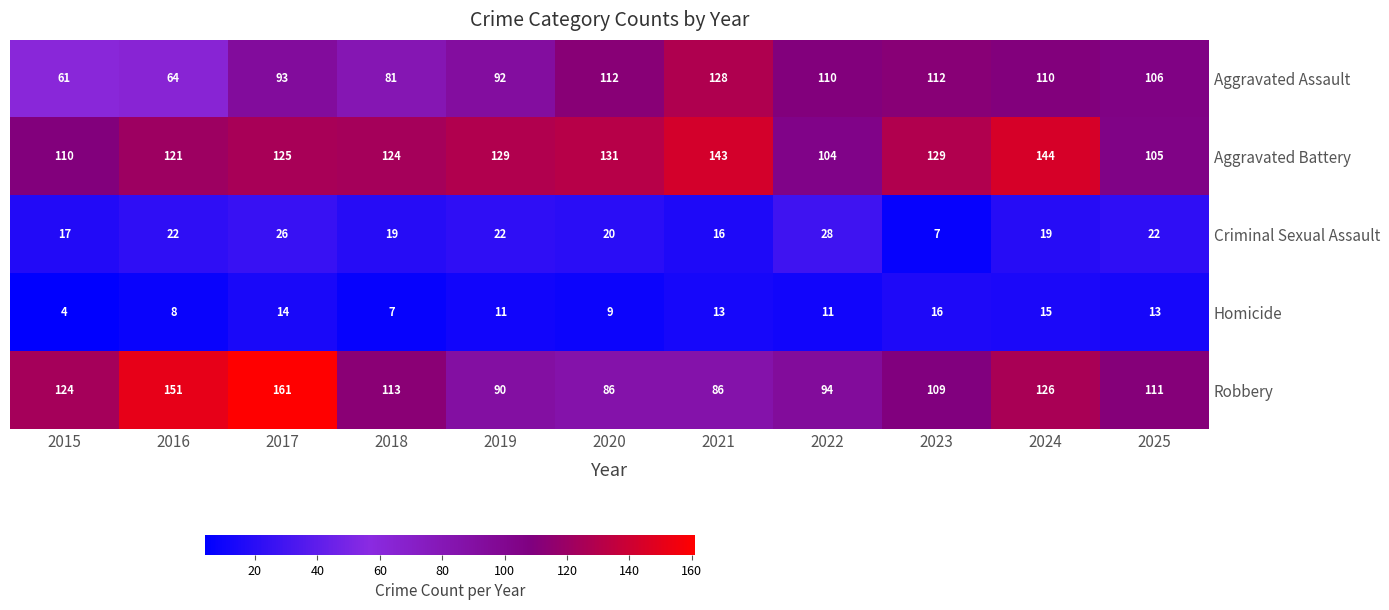

How many categories are shown in the chart?

11